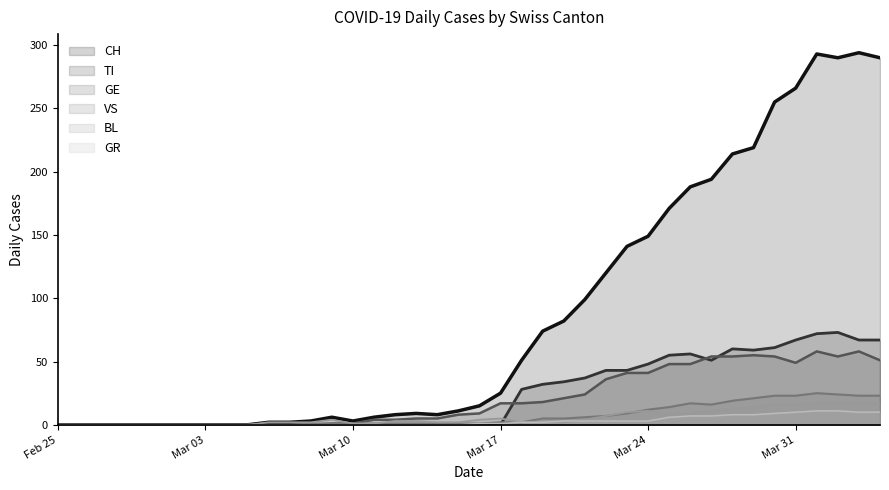

What is the total value across all series at 2020-04-04?

458